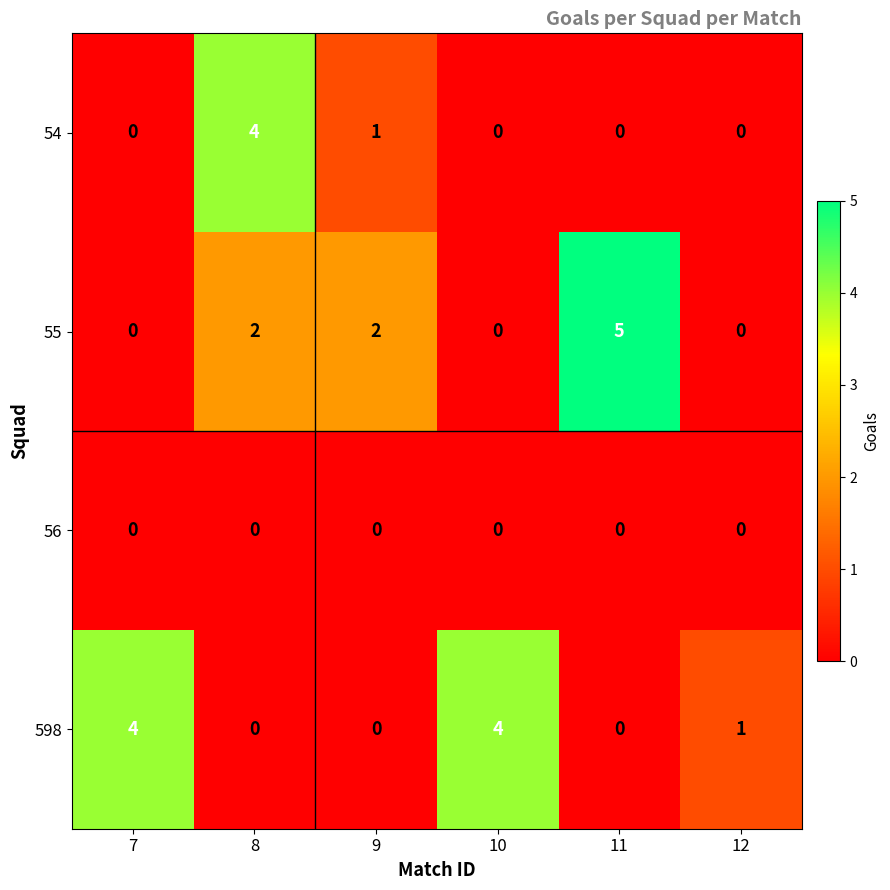

Where is 598 nearest to the value 2?

12